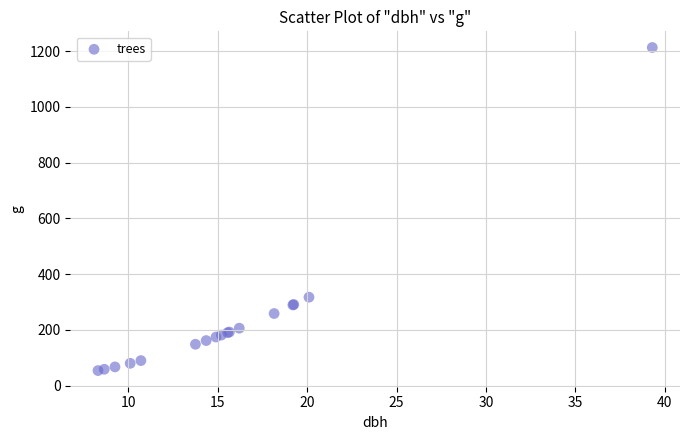

What Y value in the scatter plot is closest to 633?

317.3